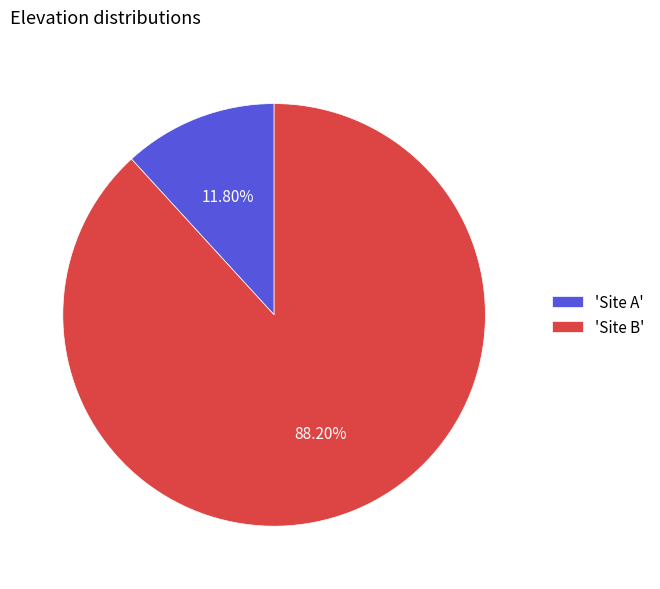

Combined, do 'Site A' and 'Site B' account for over 50%?

Yes